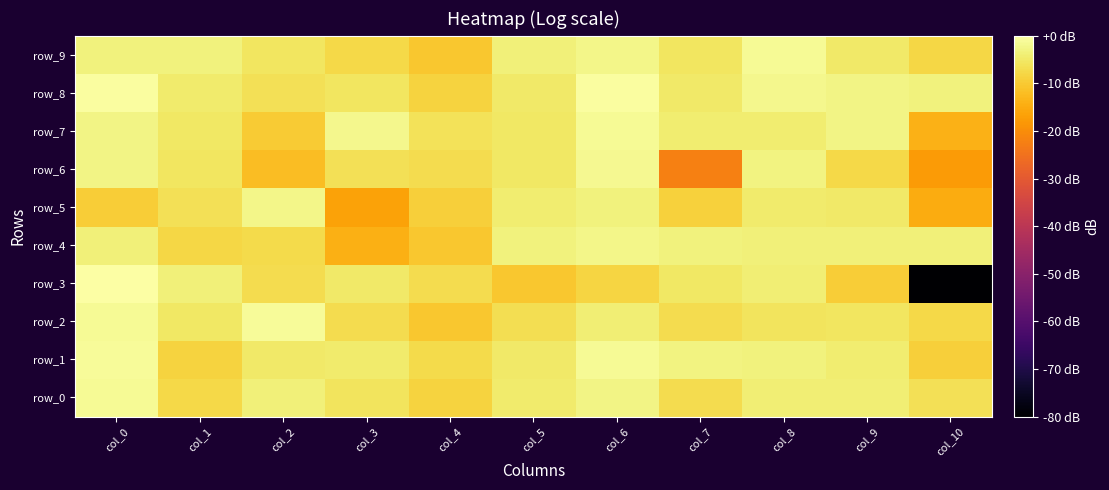

What is the average value of the row_7 series?

-5.2